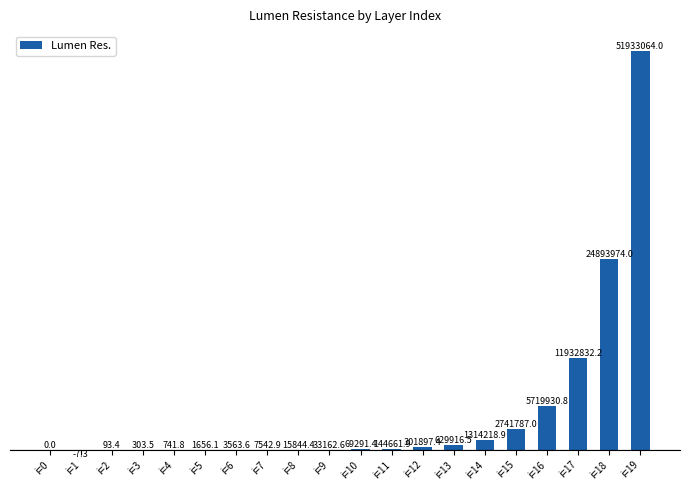

What is the greatest value displayed?

51933064.0